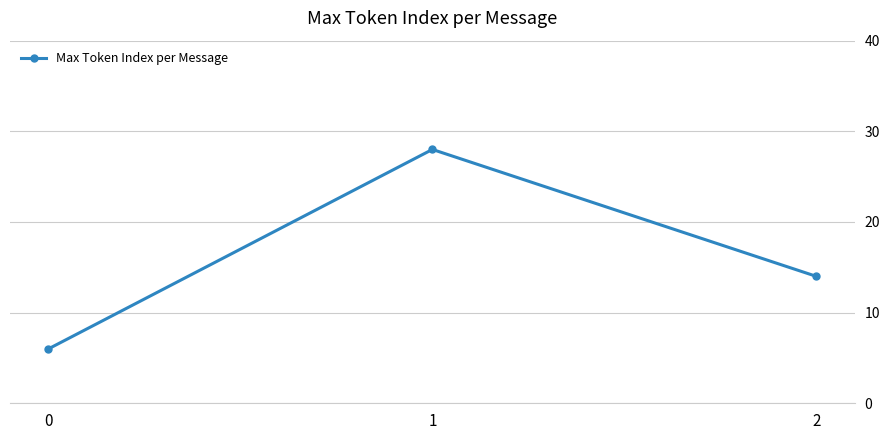

What is the ratio of the value at 1 to the value at 2?

2.0